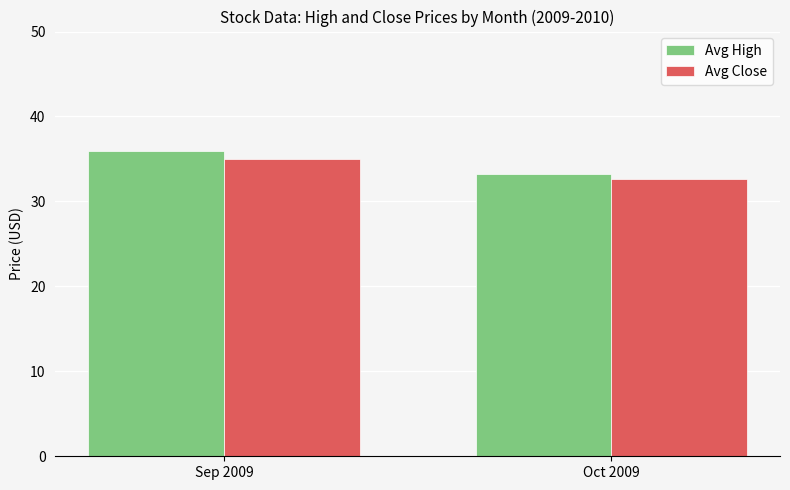

At which category is the sum across all series the highest?

Sep 2009